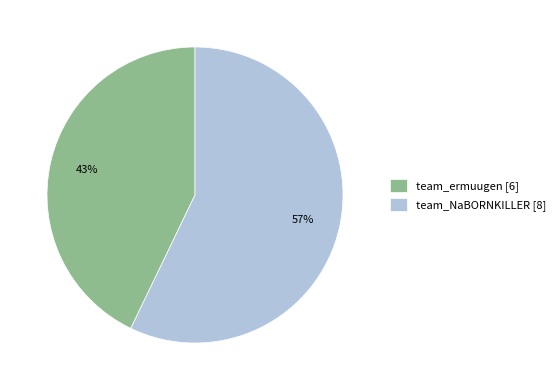

Rank the categories by value from highest to lowest.

team_NaBORNKILLER, team_ermuugen